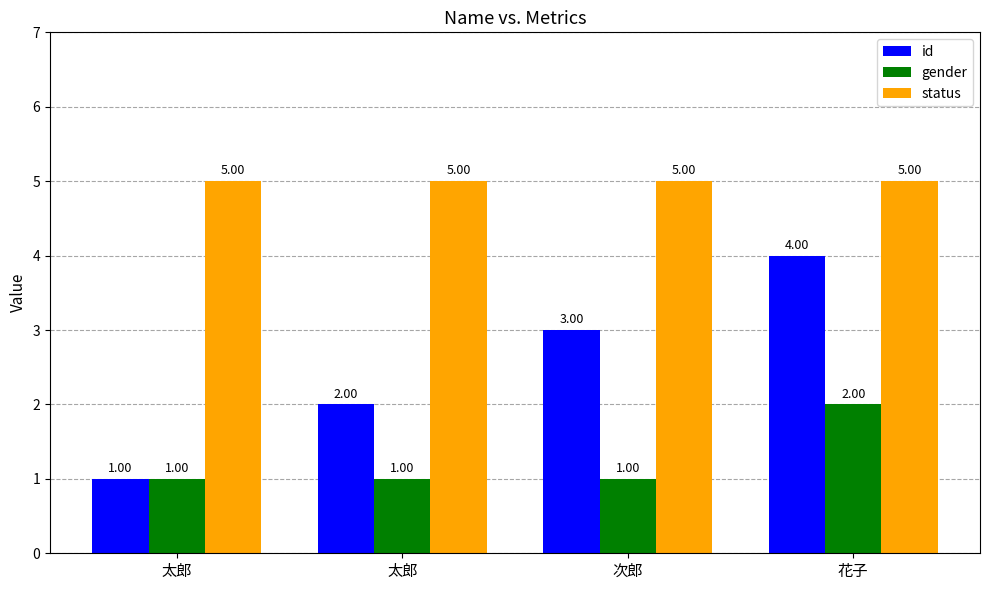

At which category is the sum across all series the highest?

花子